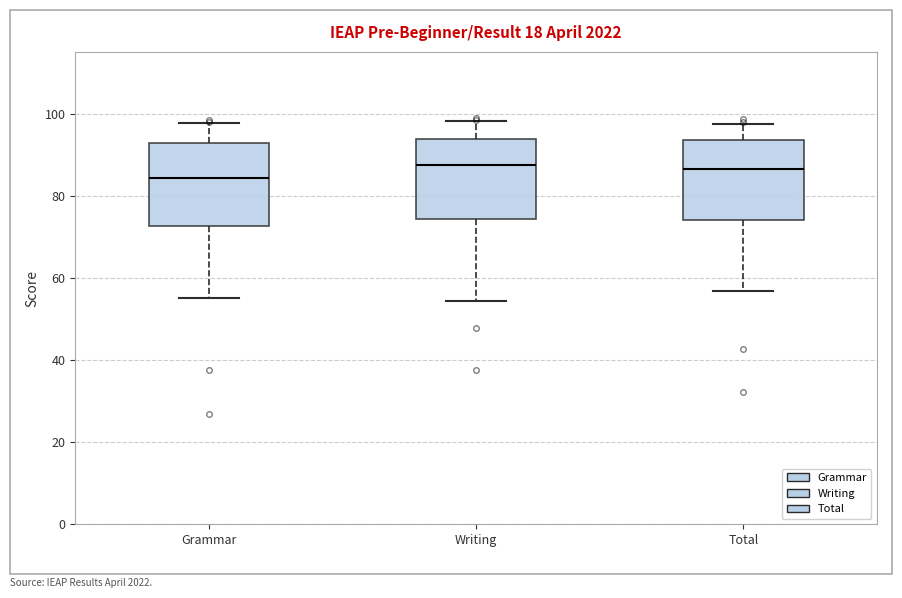

Where does the median line of the box for Writing sit on the y-axis? The values are not printed on the chart, so give them approximately, as read against the axis.

88